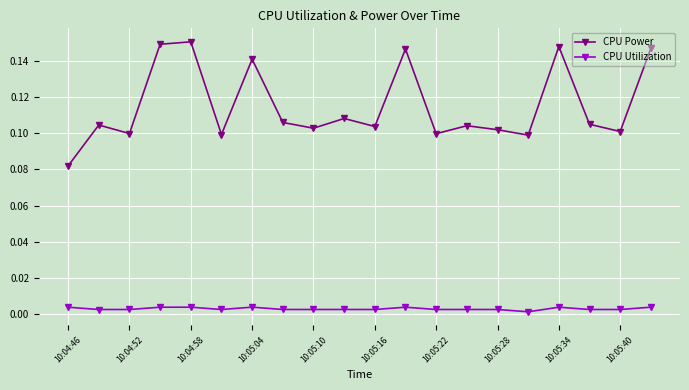

Does the chart display data point markers on the line(s)?

Yes